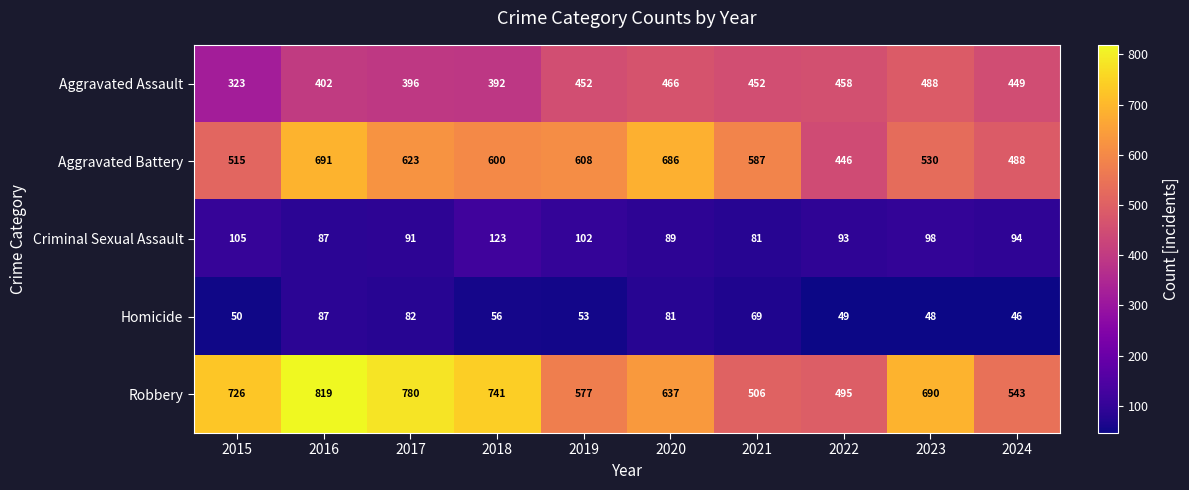

What is the spread (max minus min) of values at 2019?

555